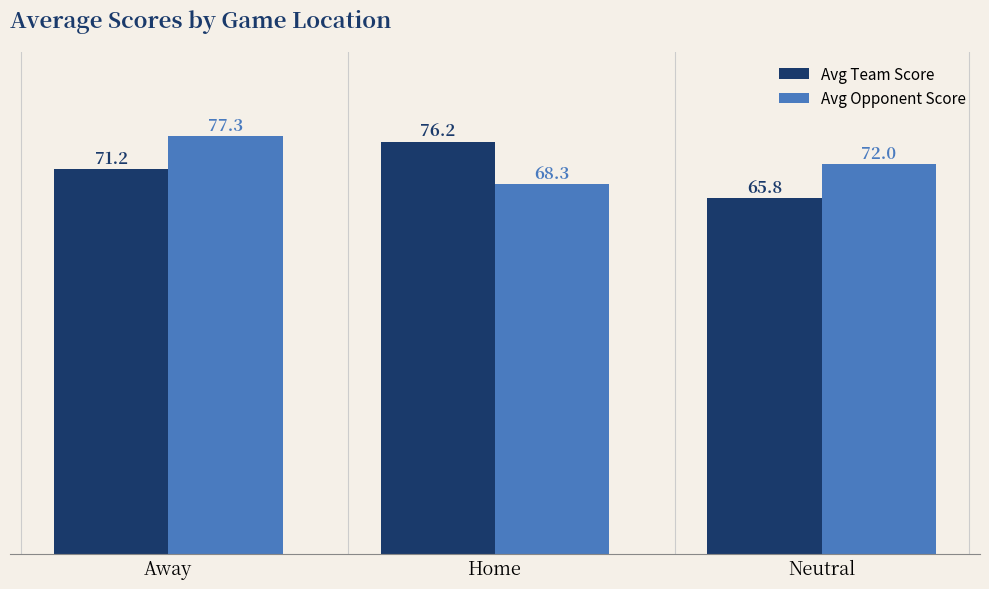

Reading right to left, extract all data points from this chart.

Avg Team Score: Neutral=65.8	Home=76.2	Away=71.2
Avg Opponent Score: Neutral=72.0	Home=68.3	Away=77.3